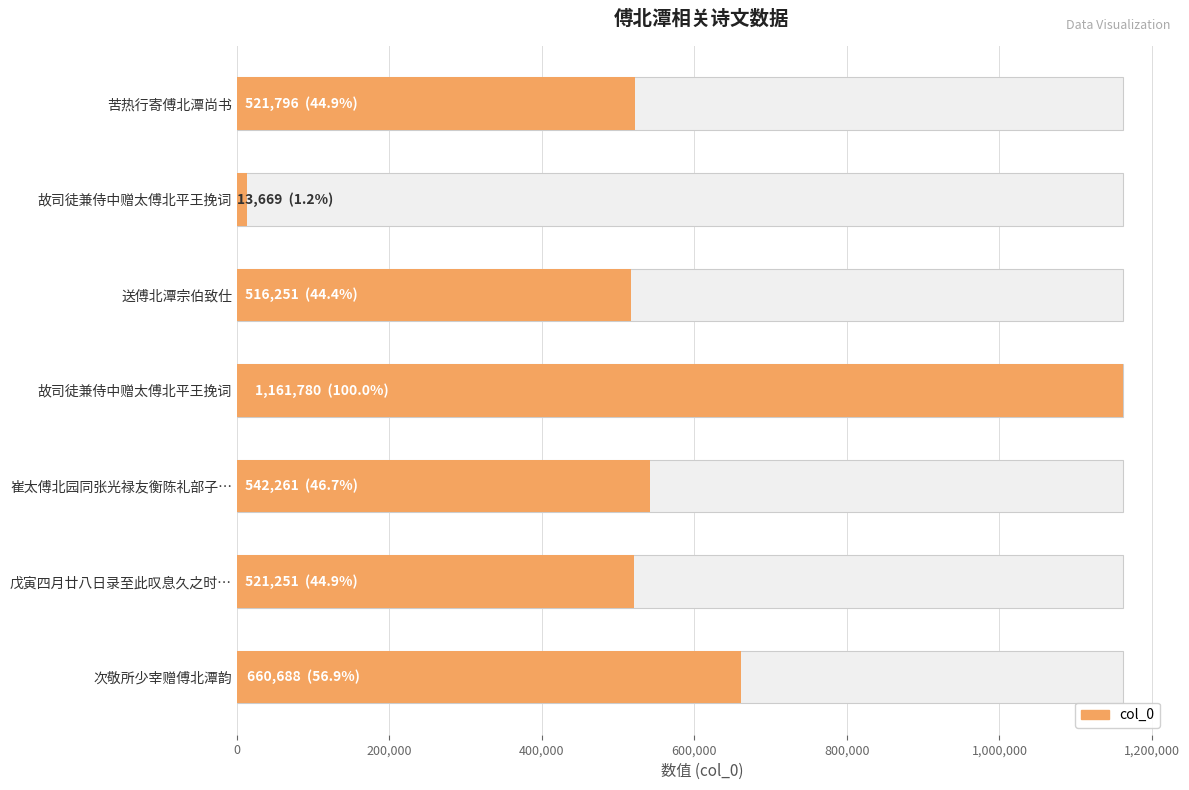

Reading left to right, list all the values displayed in this chart.

521796	13669	516251	1161780	542261	521251	660688